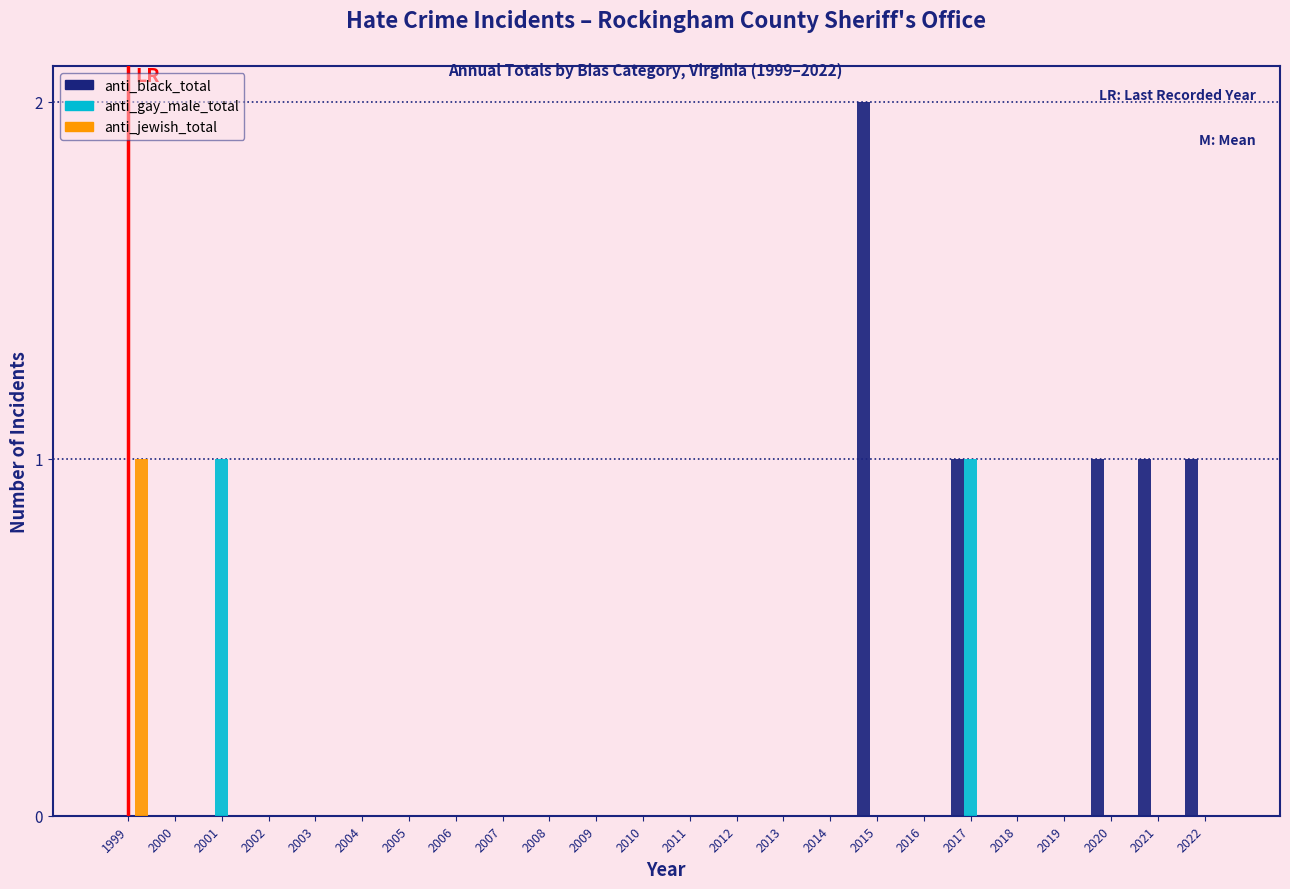

Which category has the highest value across all series?

2015